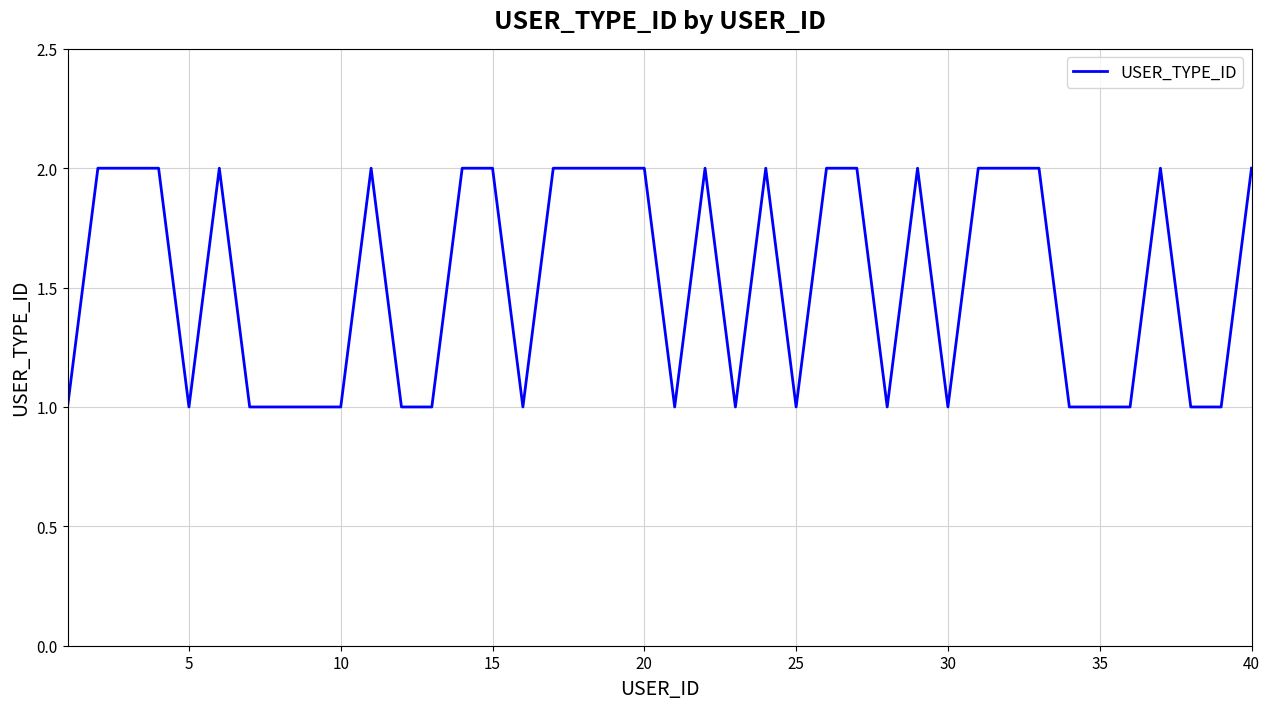

What is the smallest value displayed?

1